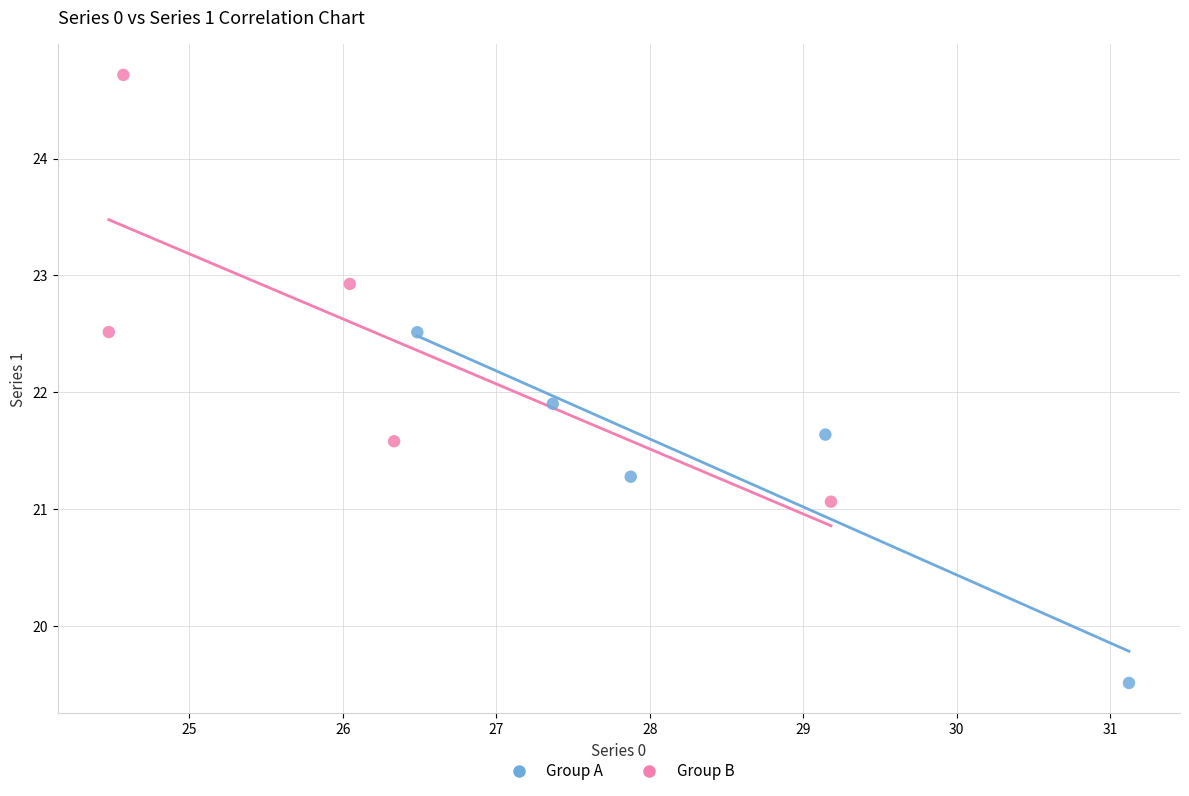

Which series reaches the maximum Y coordinate?

Group B